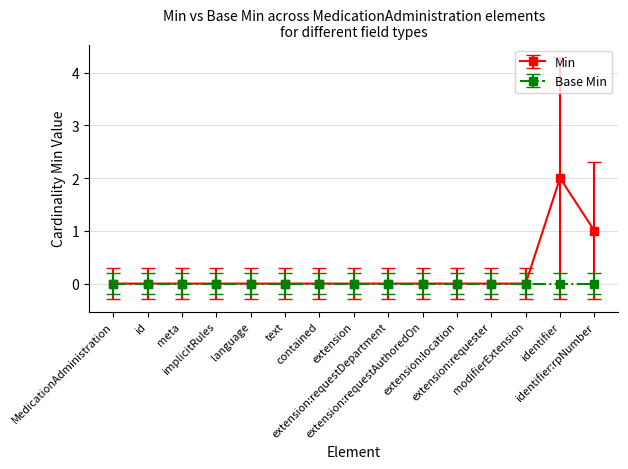

List the series in order of their peak value, highest first.

Min, Base Min